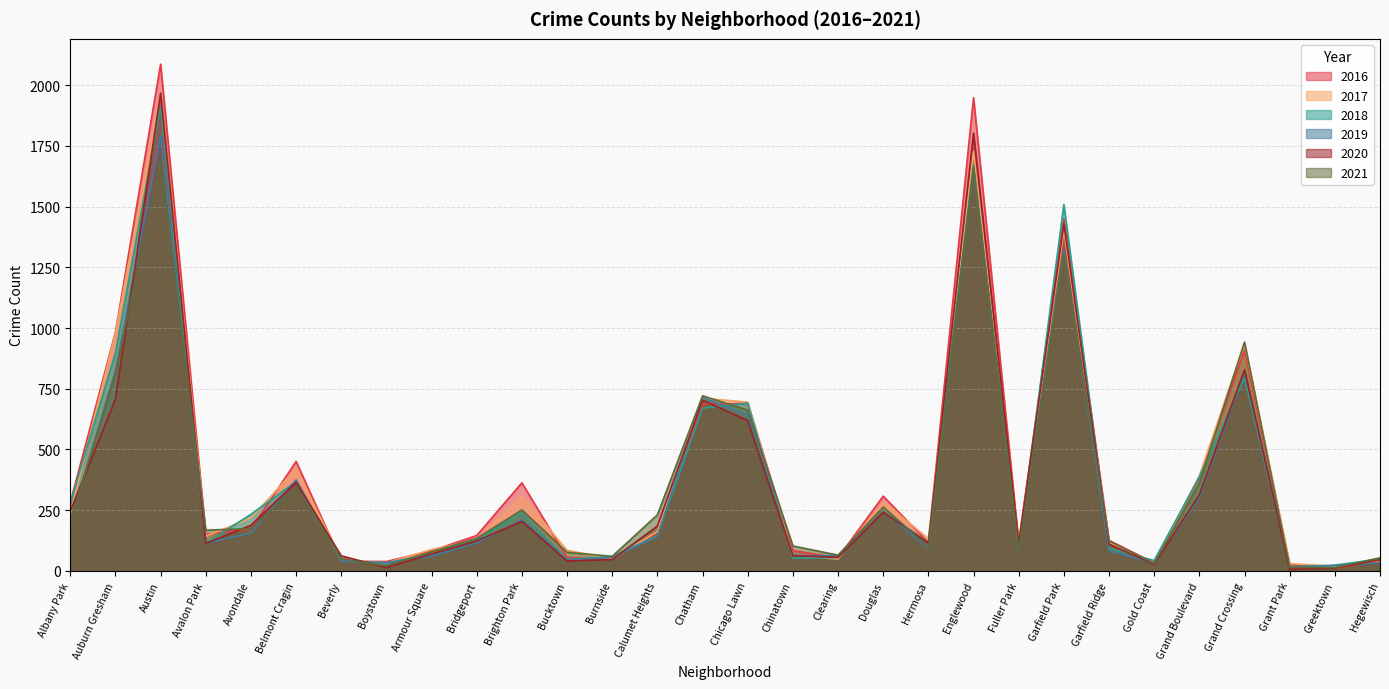

Which category has the lowest value across all series?

Grant Park